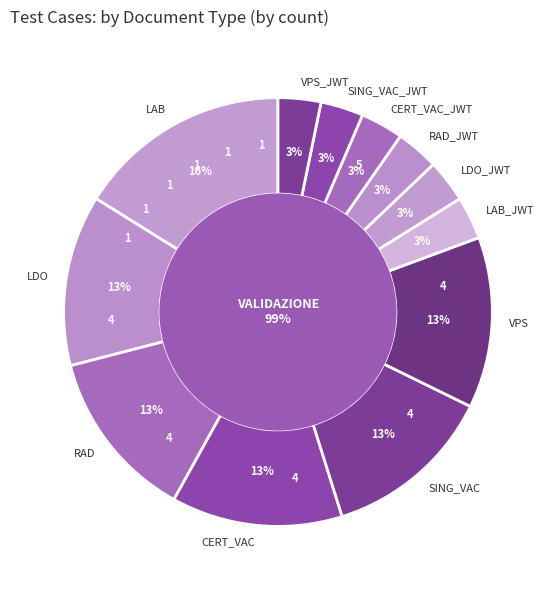

Rank the categories by value from highest to lowest.

LAB, LDO, RAD, CERT_VAC, SING_VAC, VPS, LAB_JWT, LDO_JWT, RAD_JWT, CERT_VAC_JWT, SING_VAC_JWT, VPS_JWT